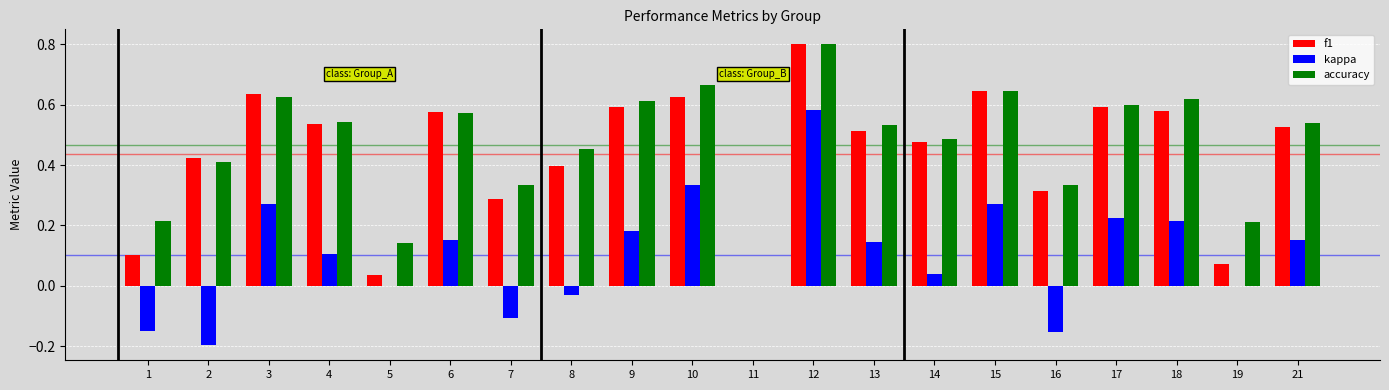

Which category has the highest value across all series?

12